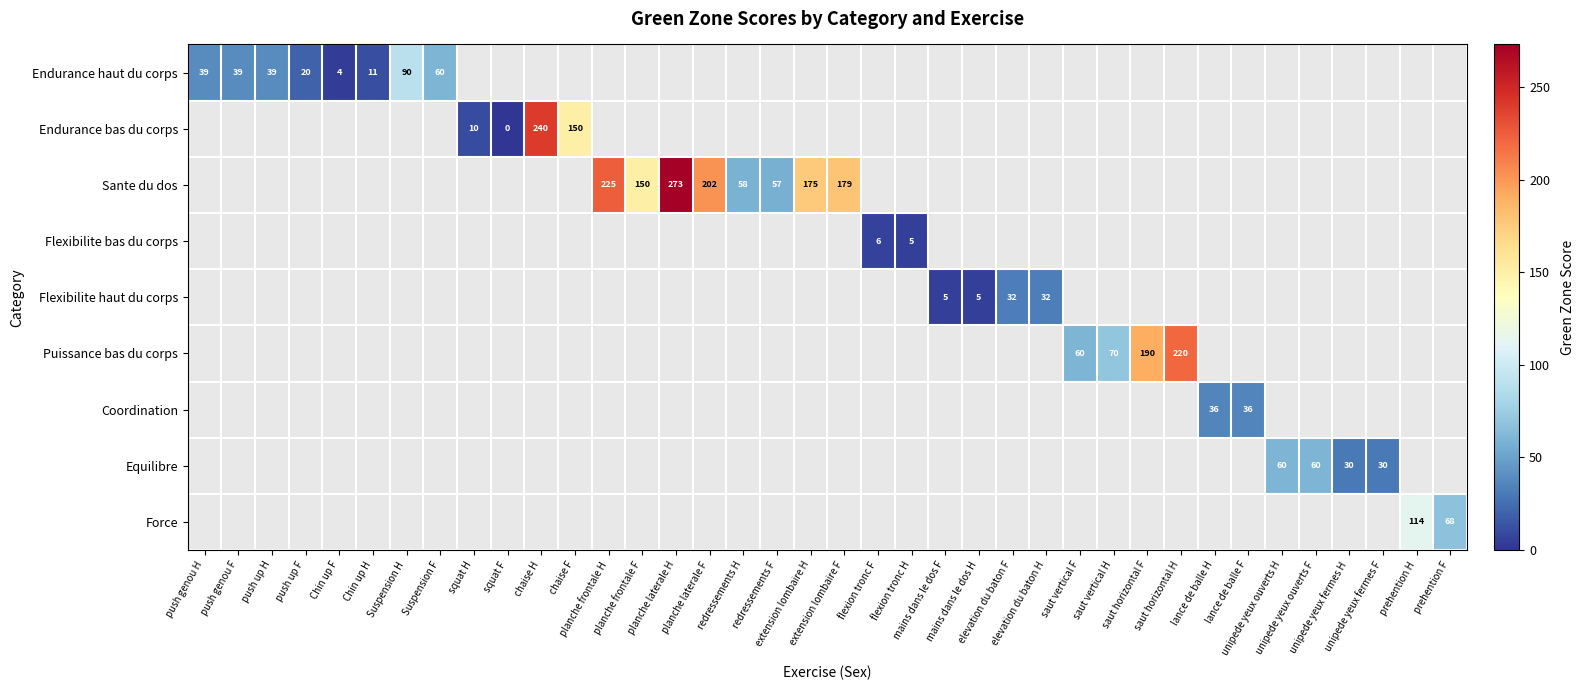

How many values in Endurance haut du corps are above zero?

8